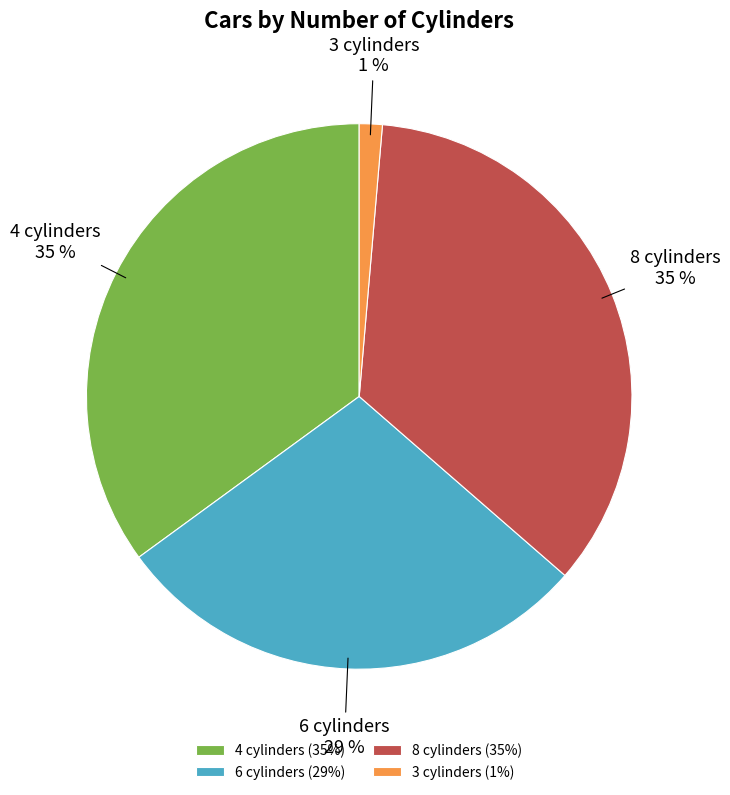

Is it true that 4 cylinders is 16% of the pie?

False